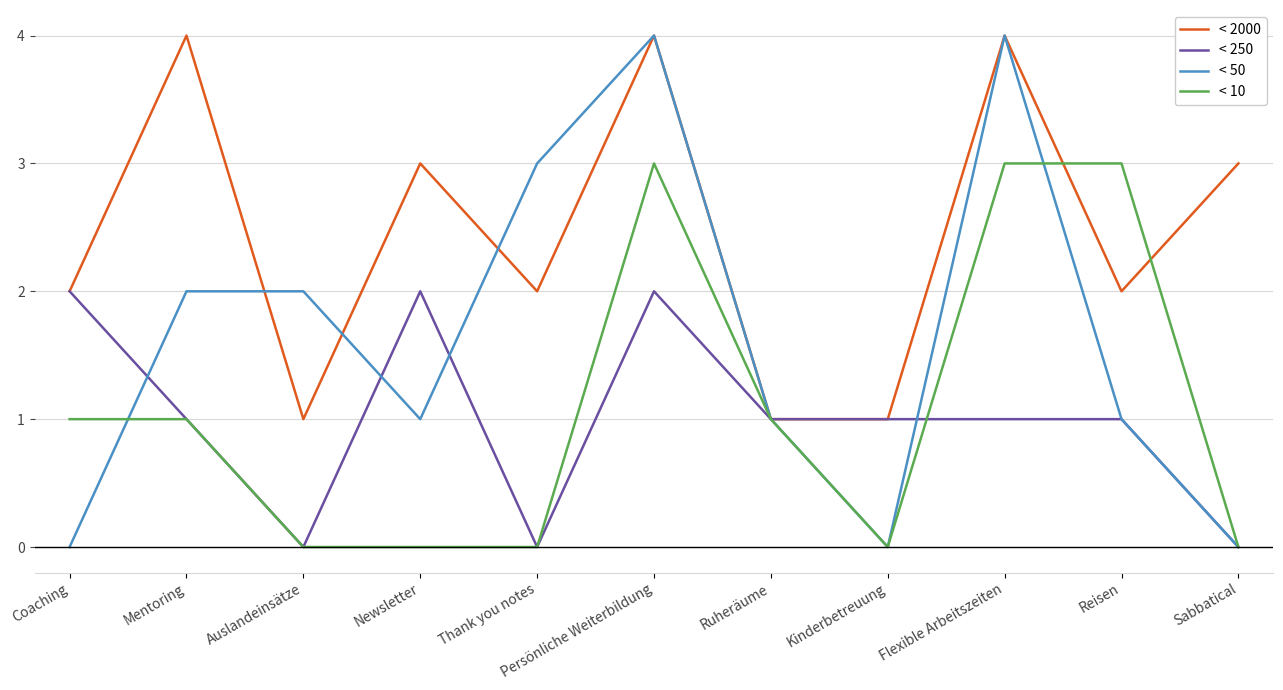

What is the spread (max minus min) of values at Thank you notes?

3